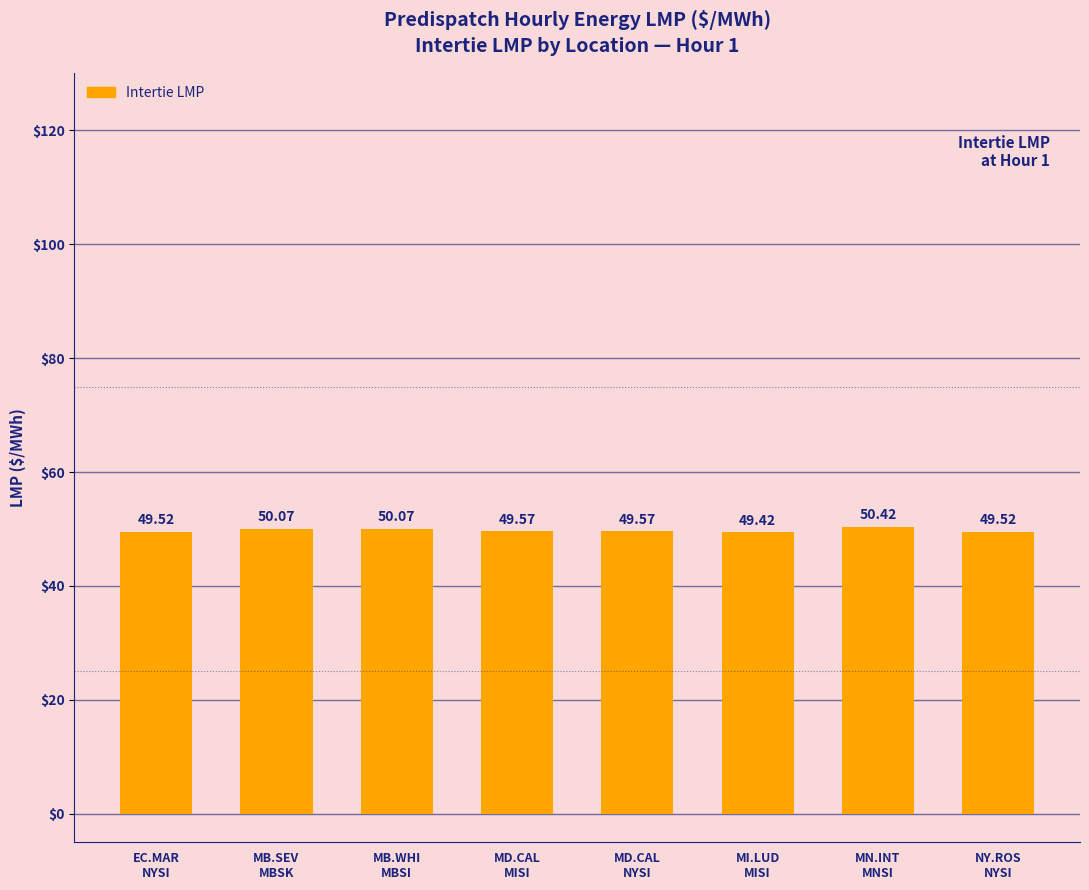

Read the value at MI.LUD
MISI.

49.4